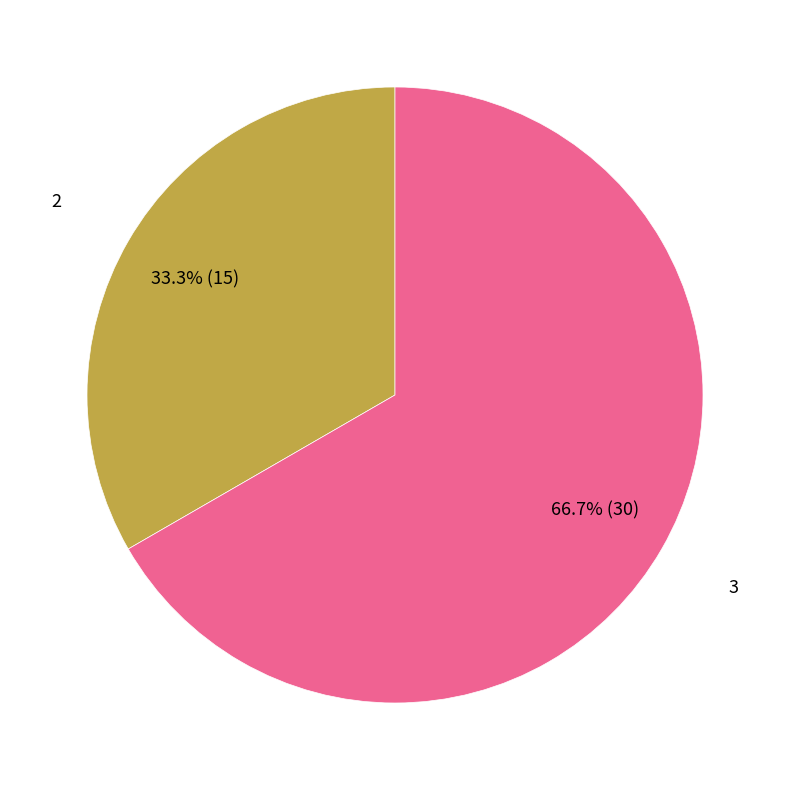

Is there any slice that represents more than half of the pie?

Yes